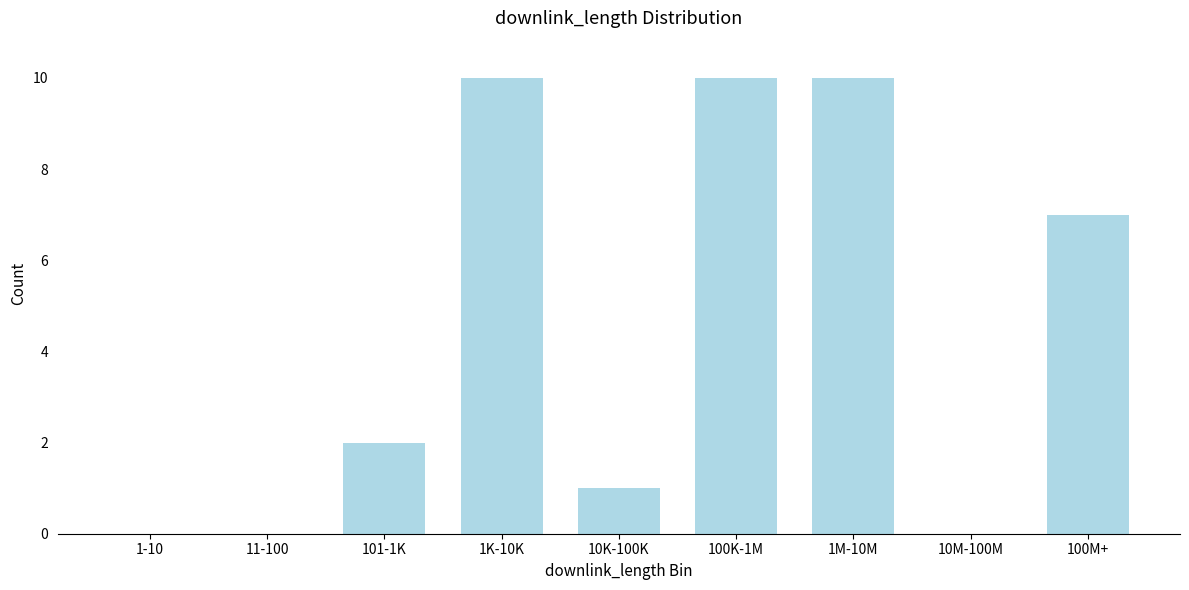

Reading right to left, list all the values displayed in this chart.

100M+=7	10M-100M=0	1M-10M=10	100K-1M=10	10K-100K=1	1K-10K=10	101-1K=2	11-100=0	1-10=0